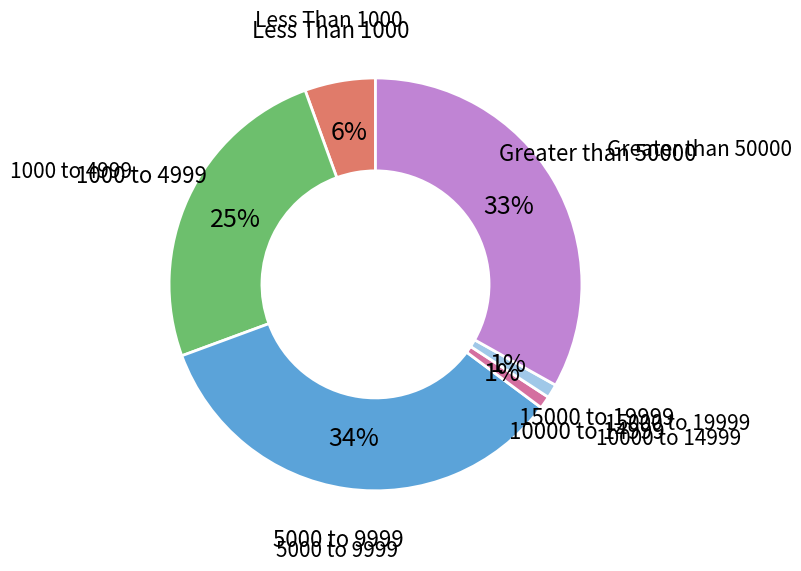

Is there a majority slice in this chart?

No